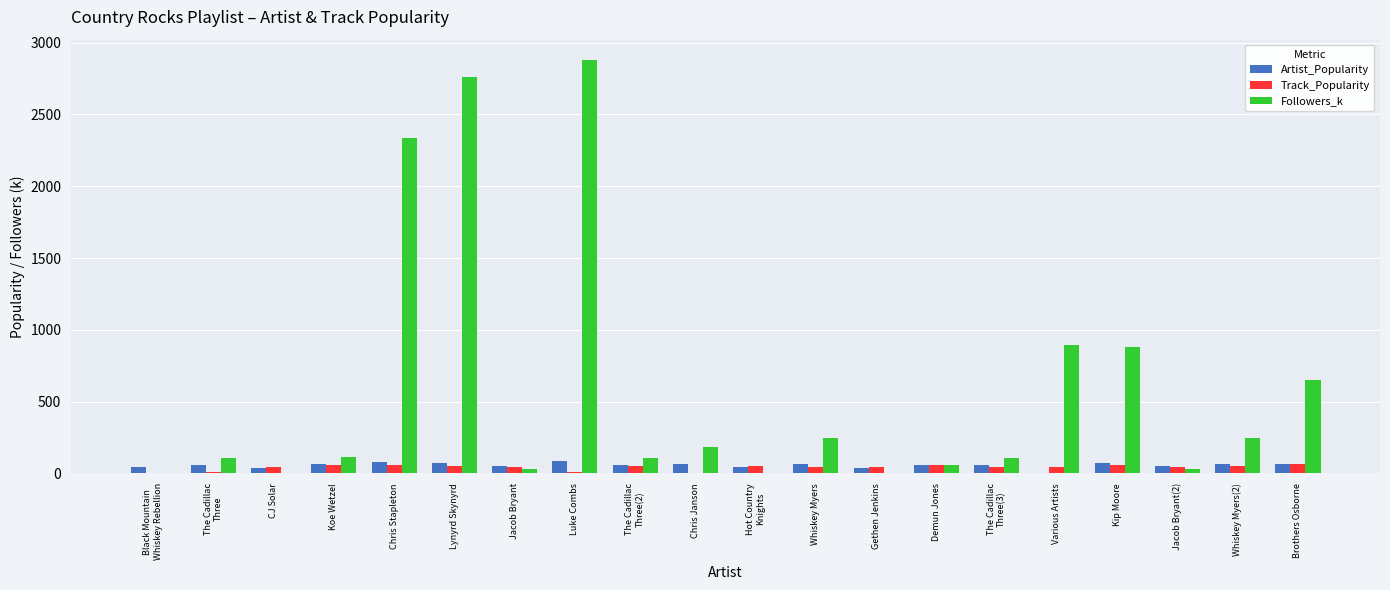

How many values in Artist_Popularity are above zero?

19